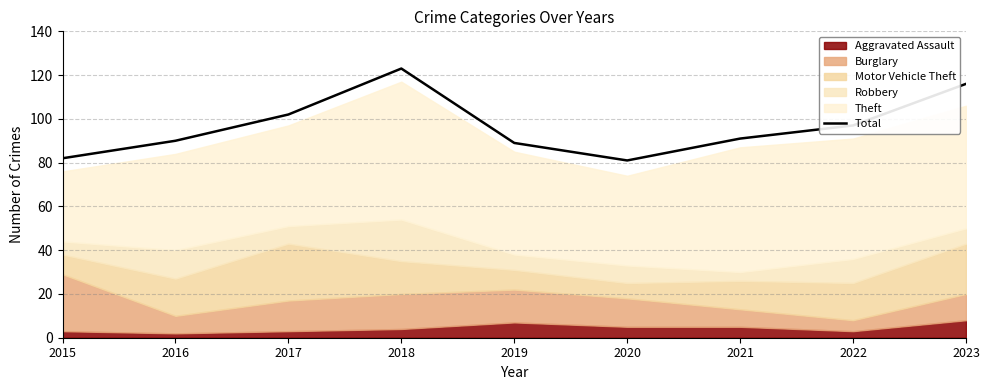

Which category has the lowest value across all series?

2020